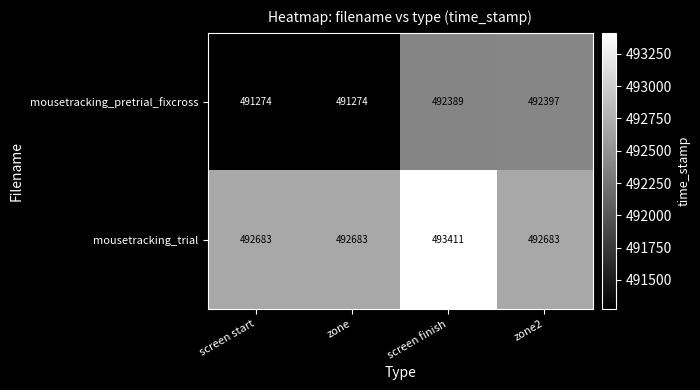

The value of mousetracking_trial at zone is 492683. True or false?

True